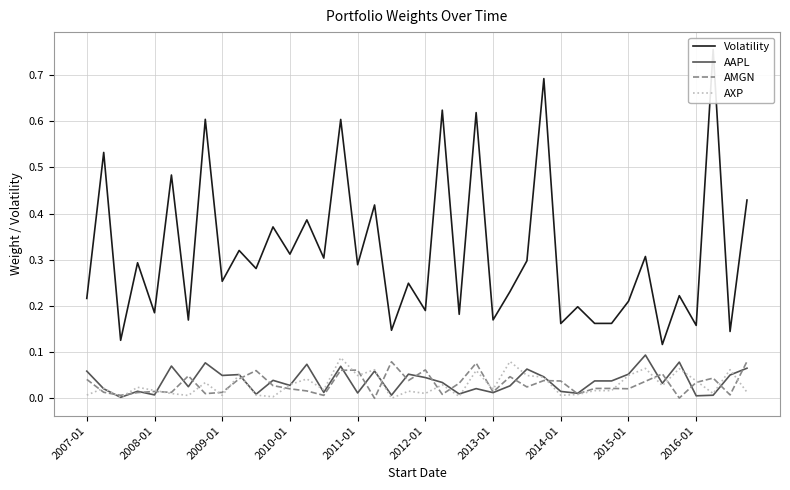

In AAPL, how many points are higher than both neighbors (excluding endpoints)?

13